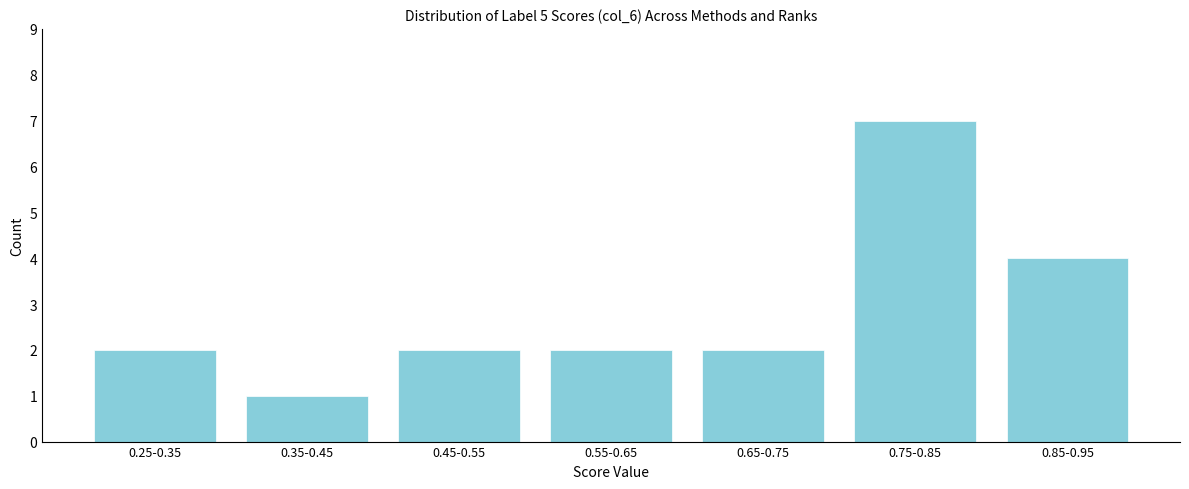

Reading left to right, what are all the values shown in this chart?

0.25-0.35=2	0.35-0.45=1	0.45-0.55=2	0.55-0.65=2	0.65-0.75=2	0.75-0.85=7	0.85-0.95=4